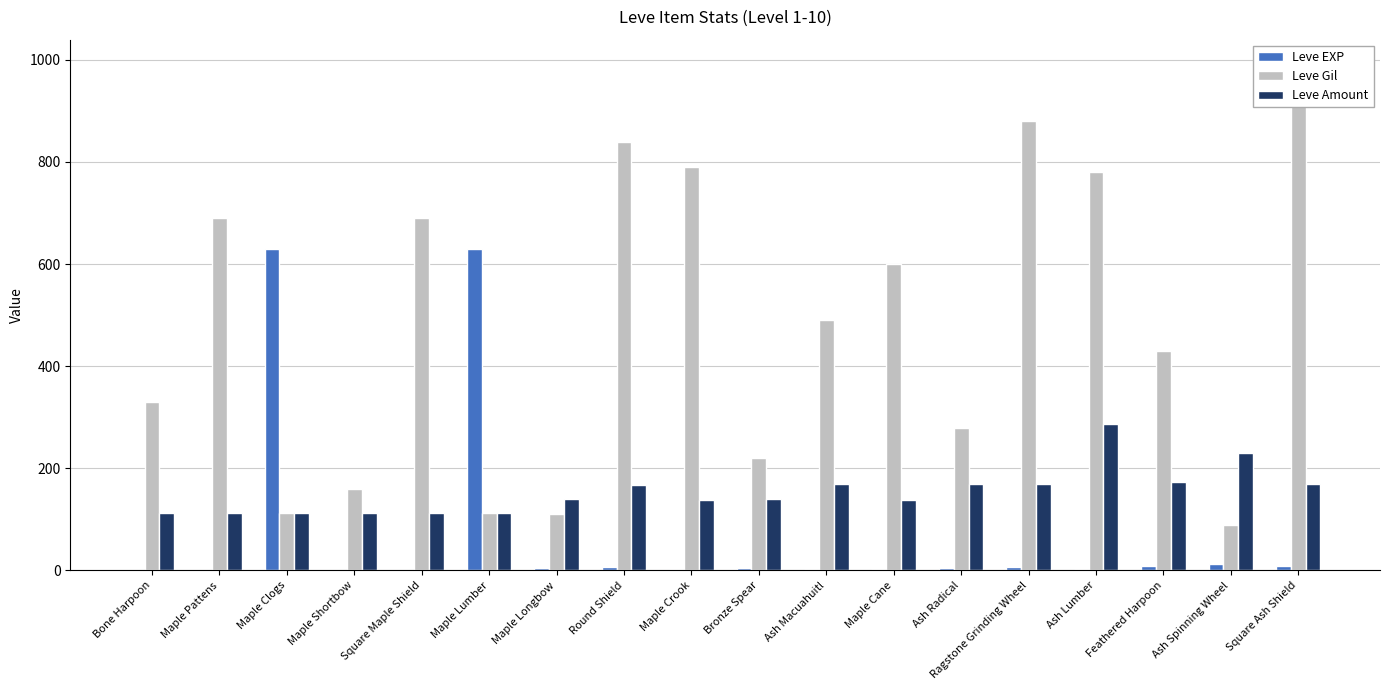

What position from the left is Ragstone Grinding Wheel?

14